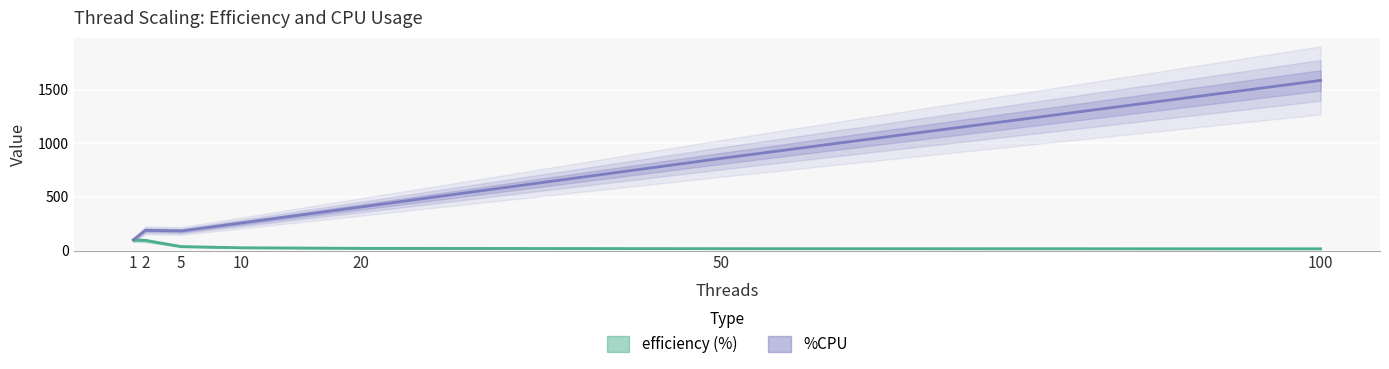

What is the maximum value shown in the chart?

1589.0